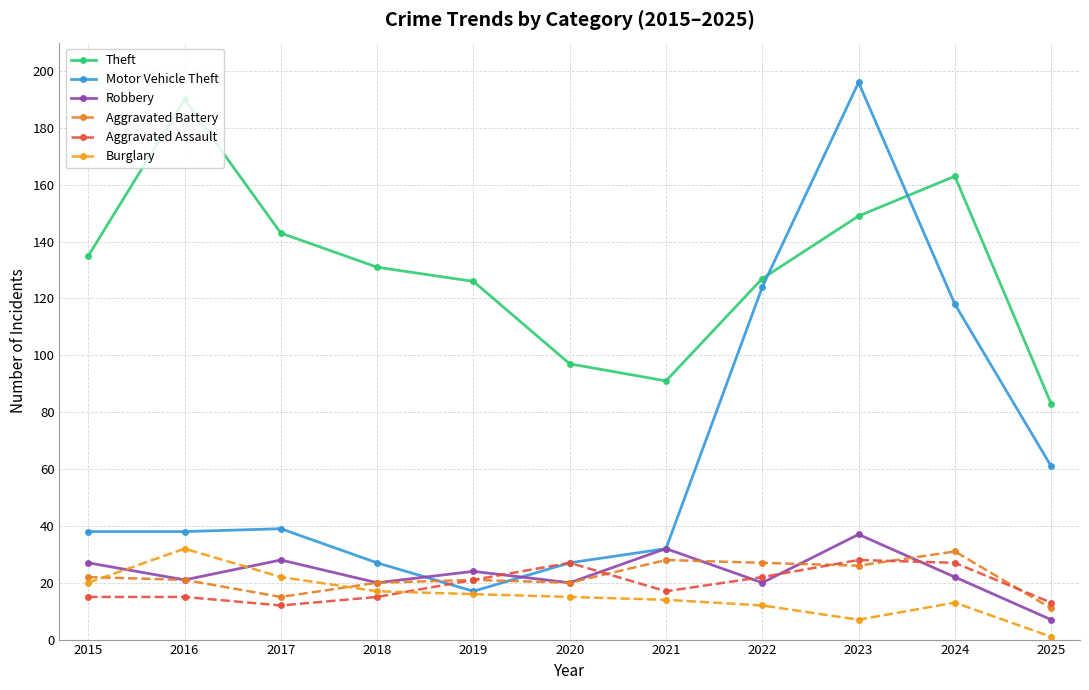

Reading left to right, list all the values displayed in this chart.

Theft: 2015=135	2016=190	2017=143	2018=131	2019=126	2020=97	2021=91	2022=127	2023=149	2024=163	2025=83
Motor Vehicle Theft: 2015=38	2016=38	2017=39	2018=27	2019=17	2020=27	2021=32	2022=124	2023=196	2024=118	2025=61
Robbery: 2015=27	2016=21	2017=28	2018=20	2019=24	2020=20	2021=32	2022=20	2023=37	2024=22	2025=7
Aggravated Battery: 2015=22	2016=21	2017=15	2018=20	2019=21	2020=20	2021=28	2022=27	2023=26	2024=31	2025=11
Aggravated Assault: 2015=15	2016=15	2017=12	2018=15	2019=21	2020=27	2021=17	2022=22	2023=28	2024=27	2025=13
Burglary: 2015=20	2016=32	2017=22	2018=17	2019=16	2020=15	2021=14	2022=12	2023=7	2024=13	2025=1